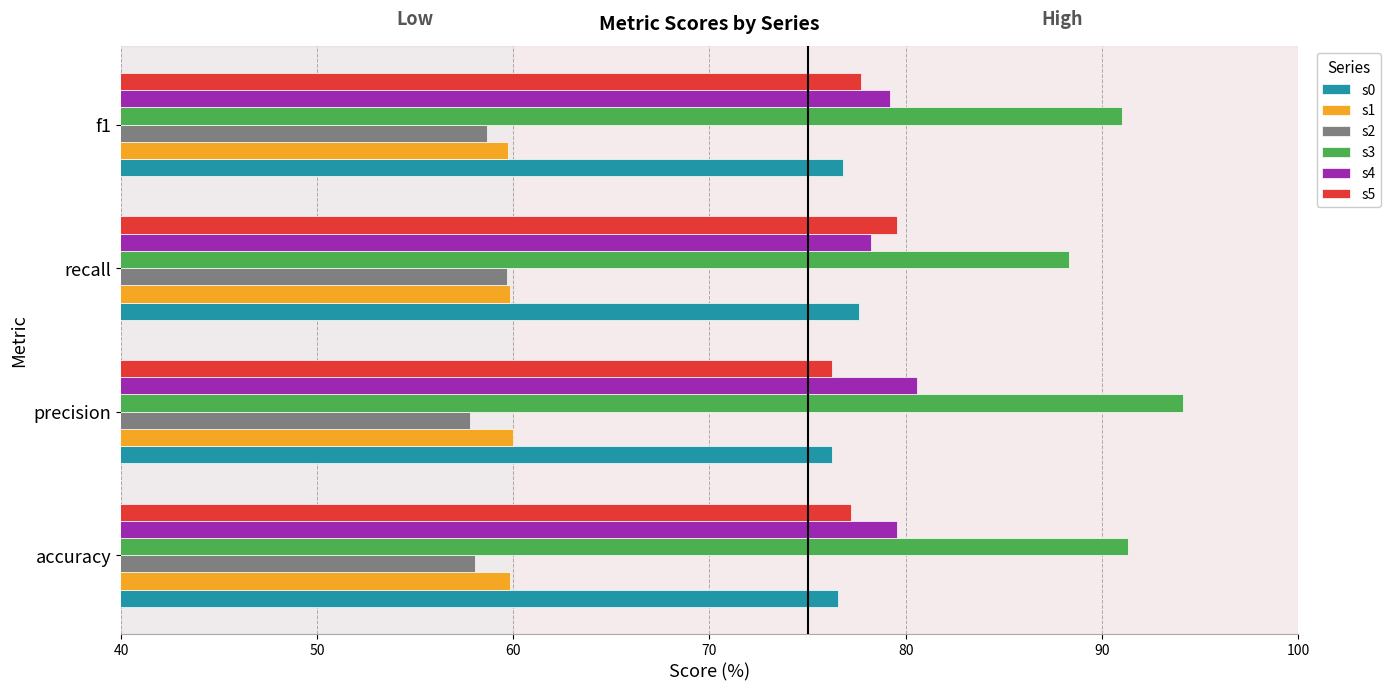

True or false: s4 has a value of 79.5 at accuracy.

True